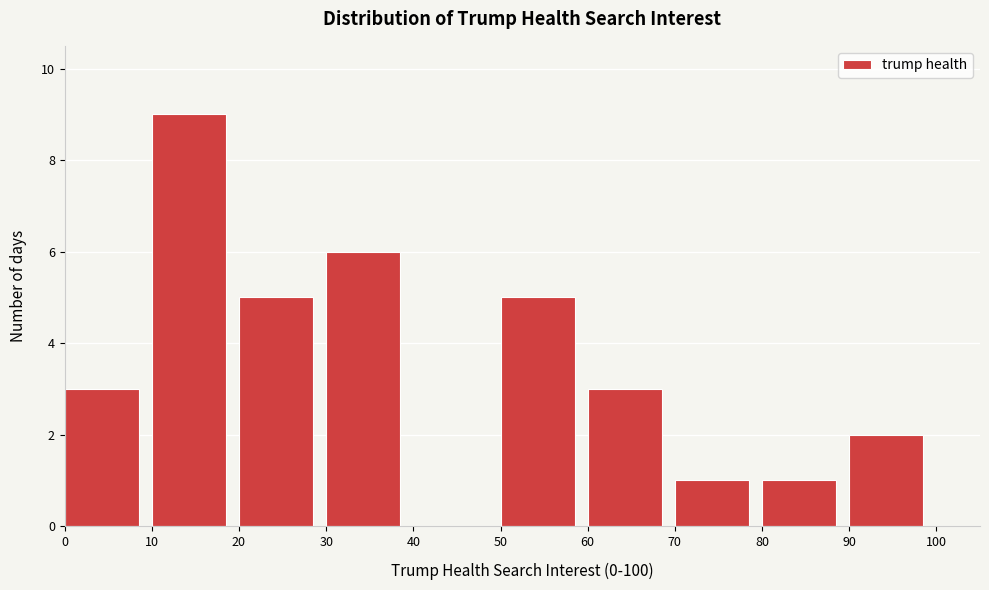

Reading left to right, transcribe this chart: for each bar, give the range it covers on the x-axis and its height. The values are not printed on the chart, so give them approximately, as read against the axis.

0 to 10: 3
10 to 20: 9
20 to 30: 5
30 to 40: 6
40 to 50: 0
50 to 60: 5
60 to 70: 3
70 to 80: 1
80 to 90: 1
90 to 100: 2